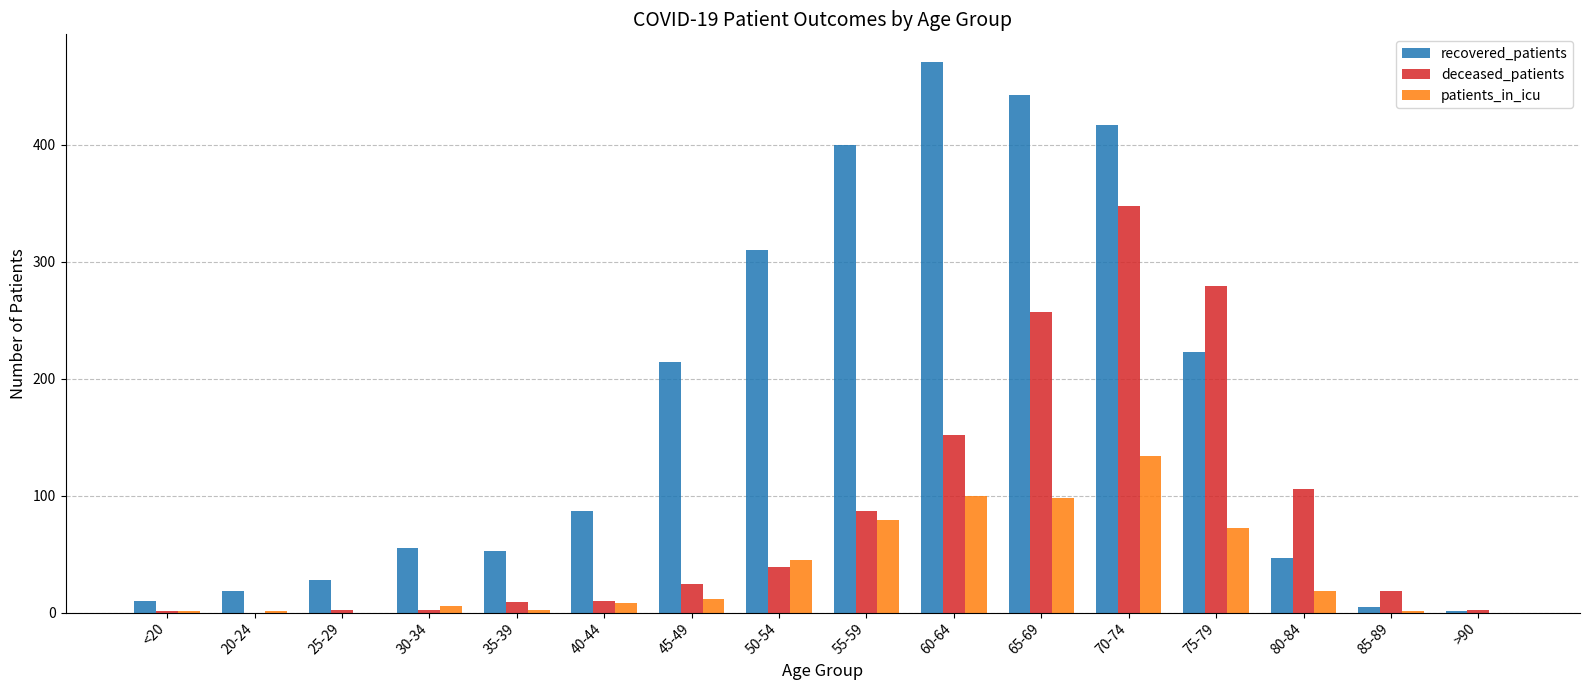

The value of recovered_patients at 60-64 is 471. True or false?

True